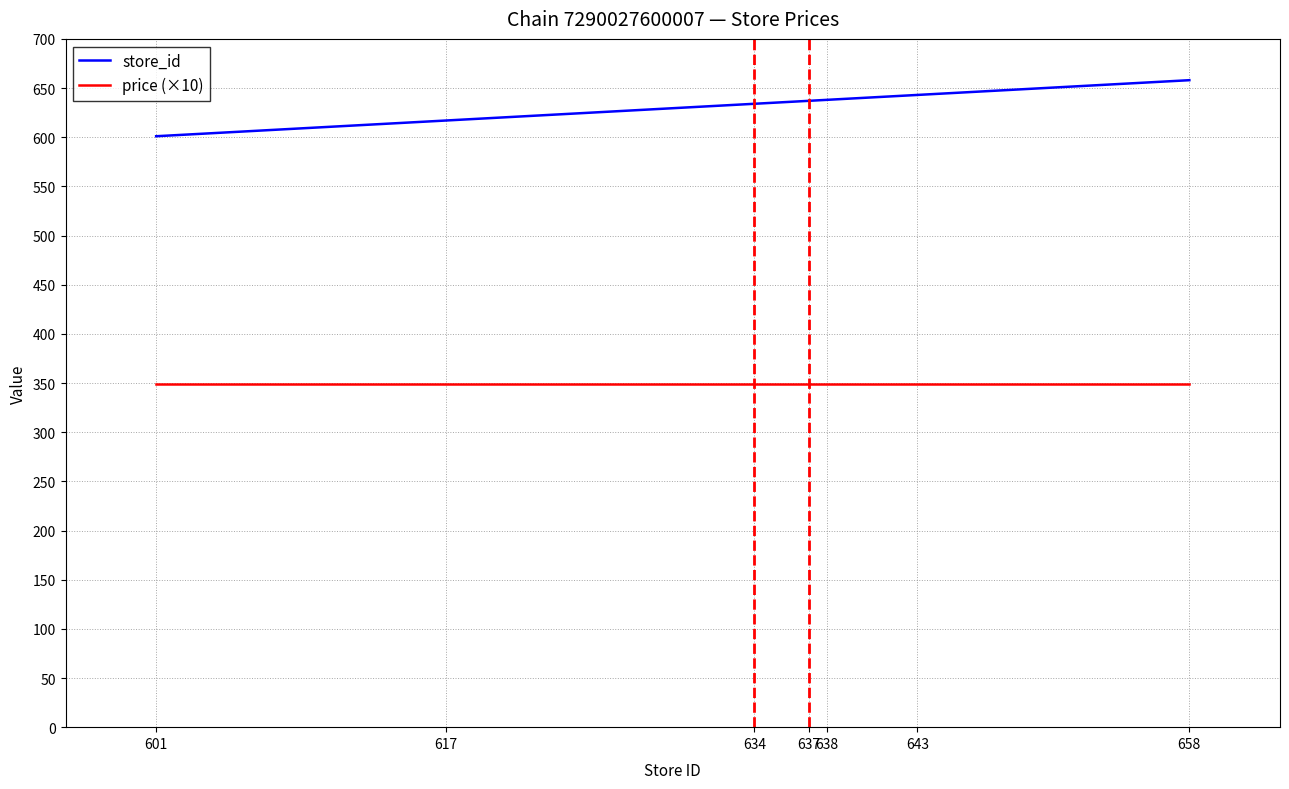

Rank the series by their average value, from highest to lowest.

store_id, price (×10)